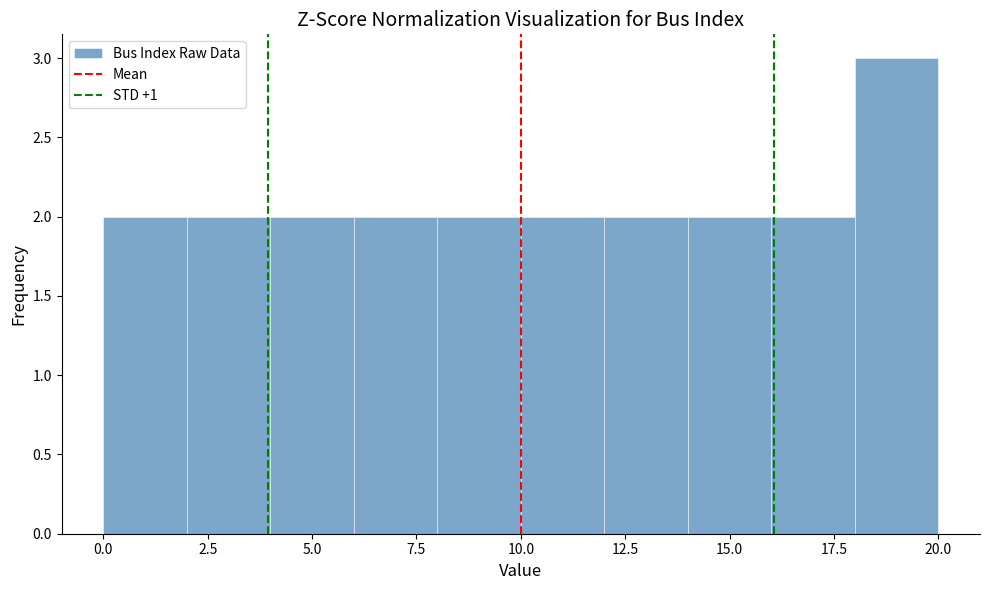

Reading left to right, list every bar in this chart as the range it spans on the x-axis followed by its height. The values are not printed on the chart, so give them approximately, as read against the axis.

0 to 2: 2
2 to 4: 2
4 to 6: 2
6 to 8: 2
8 to 10: 2
10 to 12: 2
12 to 14: 2
14 to 16: 2
16 to 18: 2
18 to 20: 3